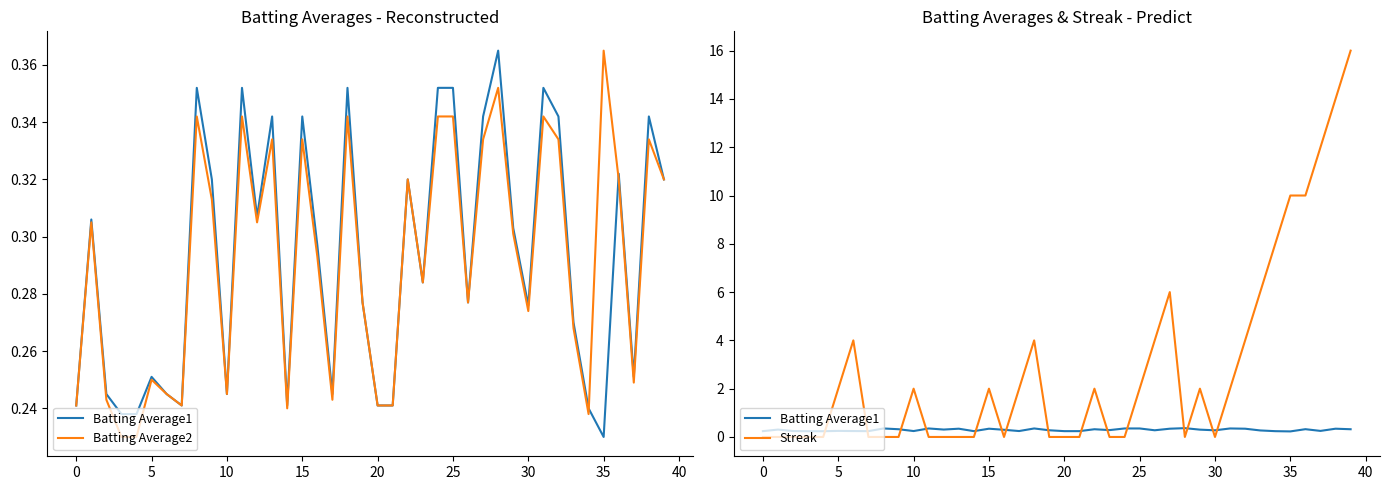

After their last crossing, which series has the higher values: Batting Average2 or Streak?

Streak